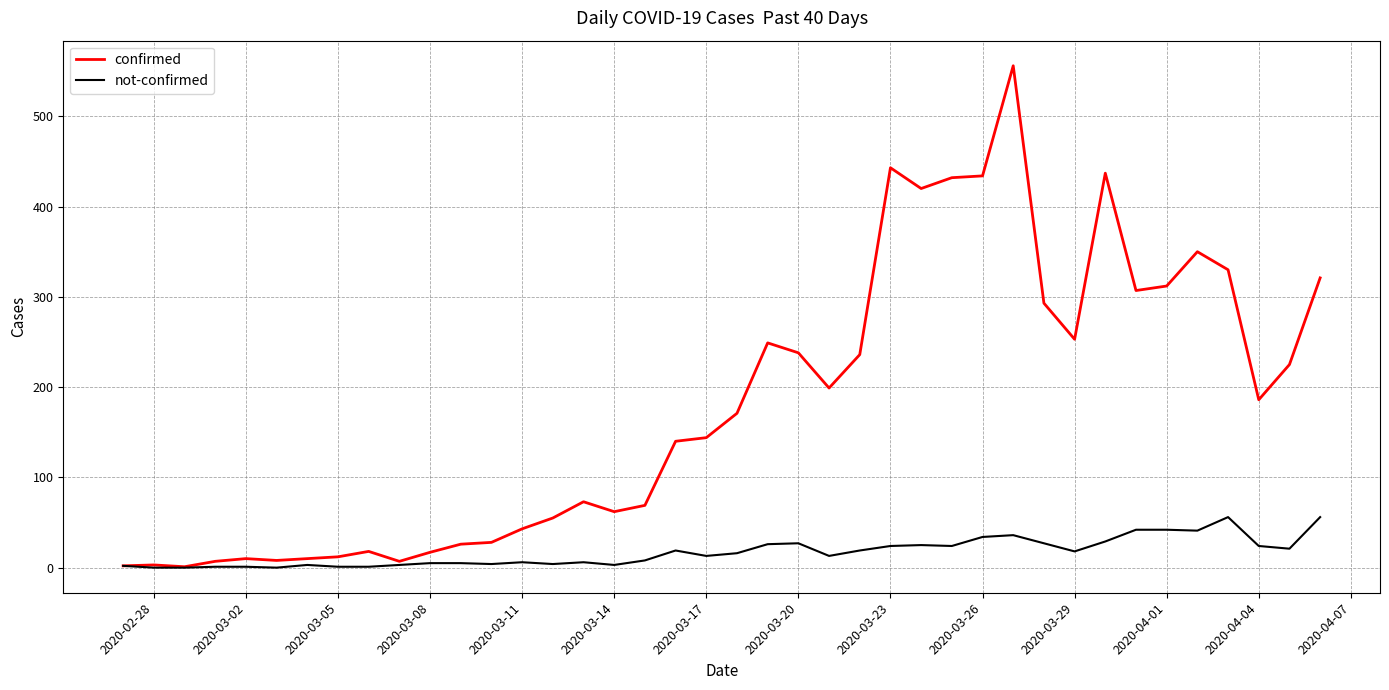

What is the greatest value displayed?

556